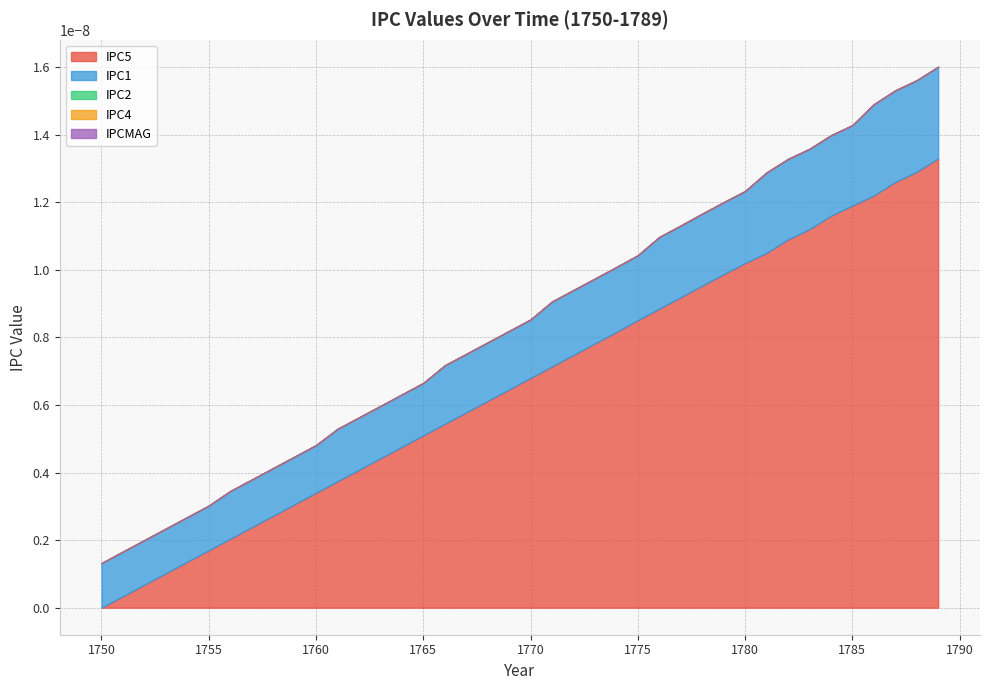

How many lines are shown in the chart?

5